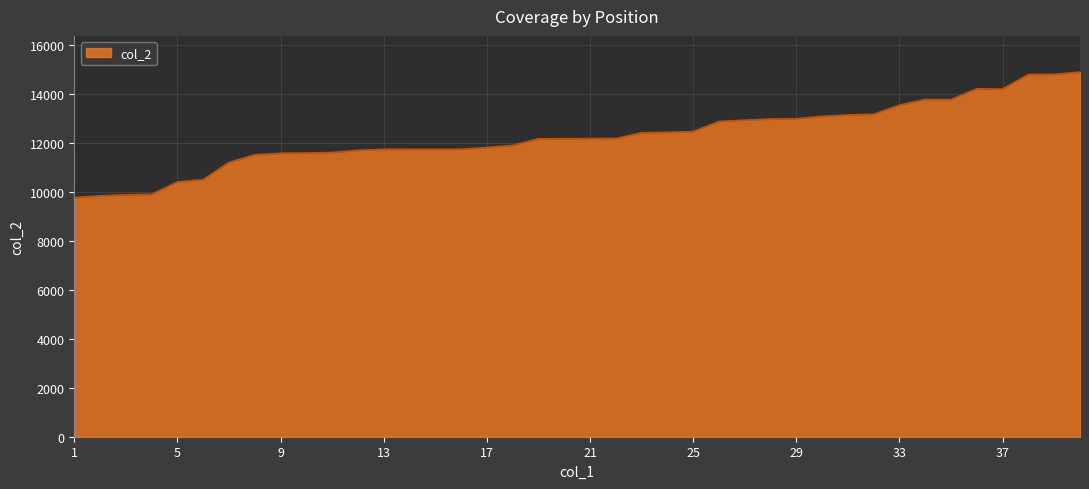

What is the greatest value displayed?

14883